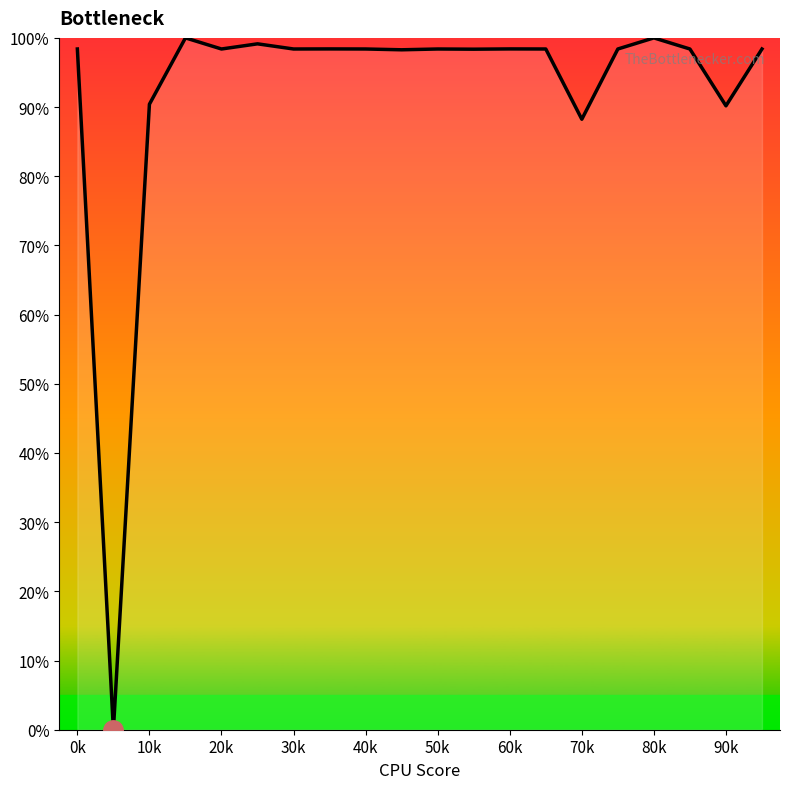

What is the difference between the maximum and minimum values?

100.0